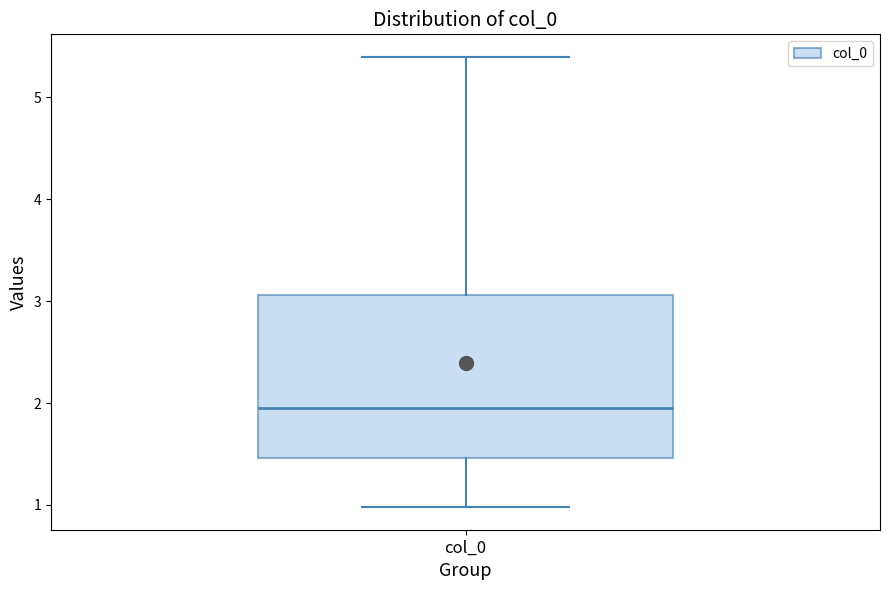

Read this box plot against the y-axis: the position of the median line, the range covered by the box, and the ends of both whiskers. The values are not printed on the chart, so give them approximately, as read against the axis.

median 2.0, box 1.5 to 3.1, whiskers 1.0 to 5.4